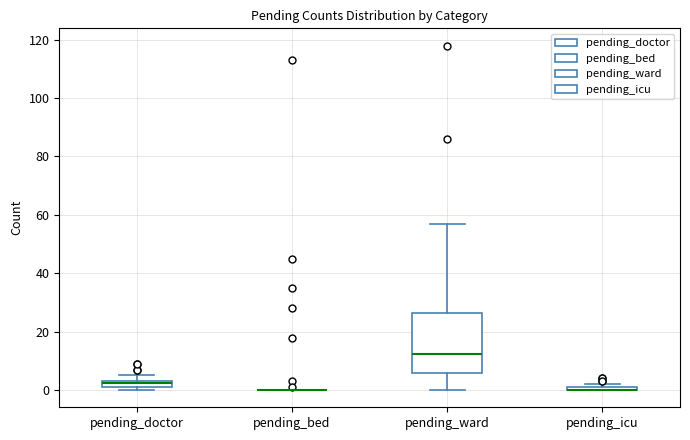

Comparing the boxes themselves (not the whiskers), which one is the tallest?

pending_ward